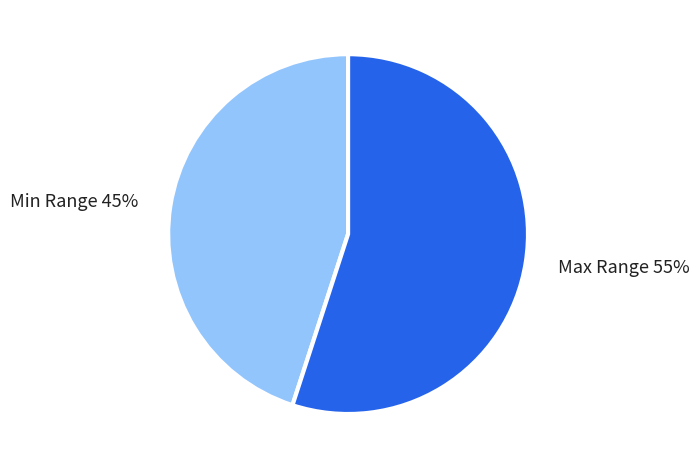

What is the ratio of the value at Min Range 45% to the value at Max Range 55%?

0.8